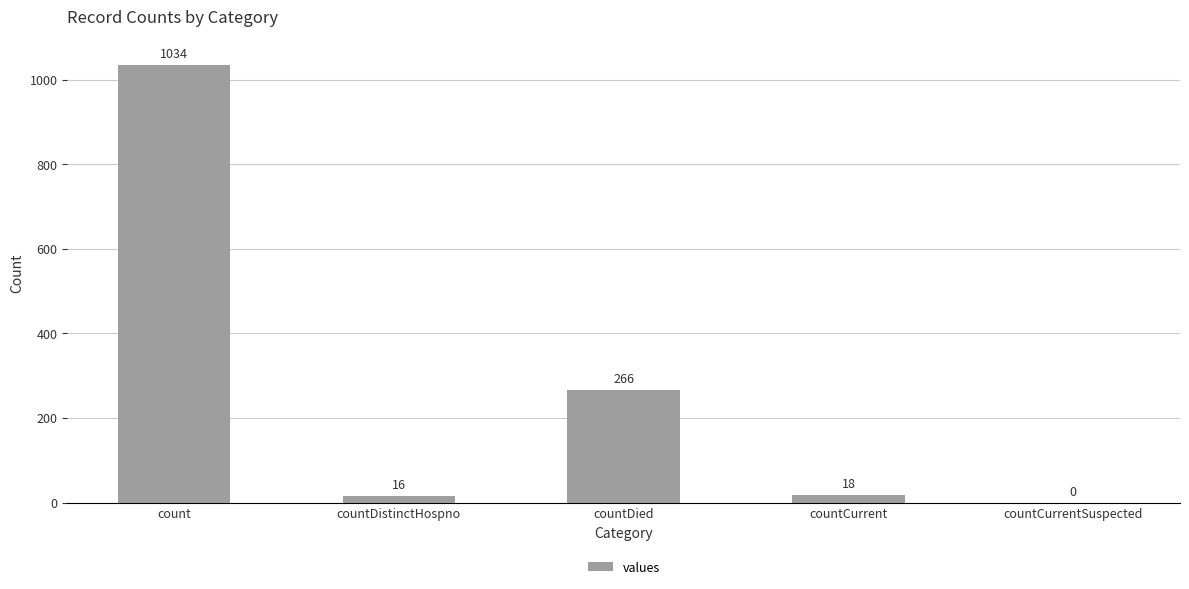

What is the sum of the values at countDied and countDistinctHospno?

282